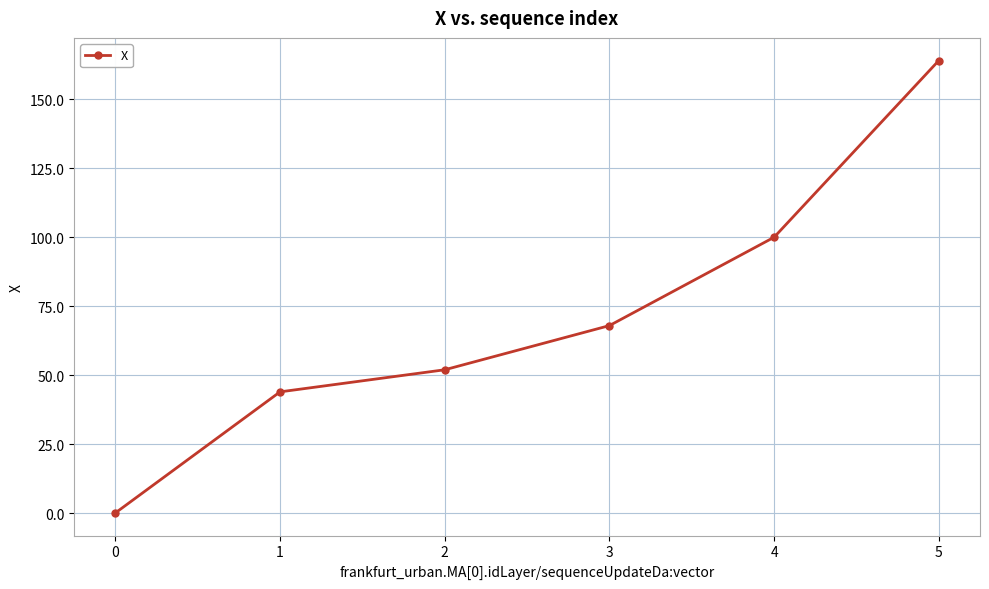

What is the ratio of the value at 2 to the value at 5?

0.3